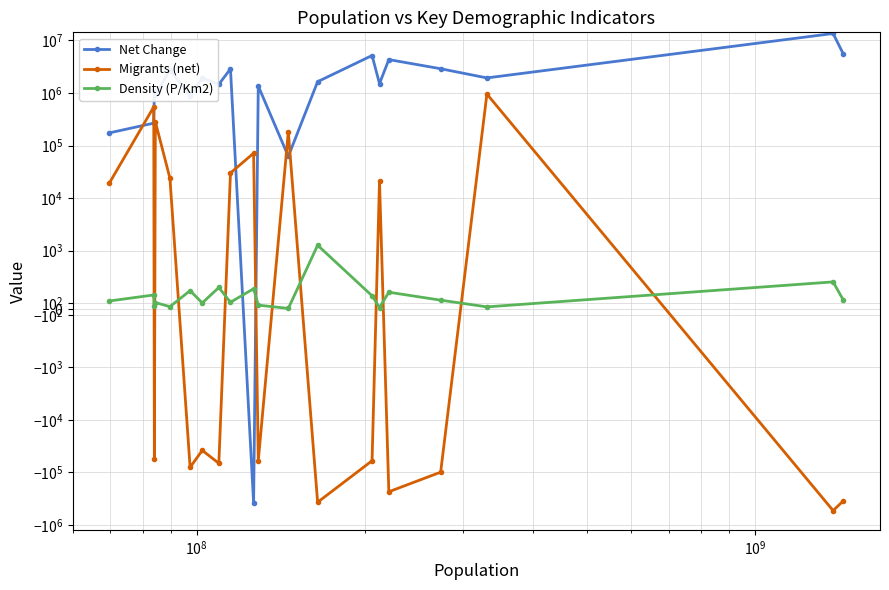

Is it true that Net Change equals 547152 at $\mathdefault{10^{11}}$?

False